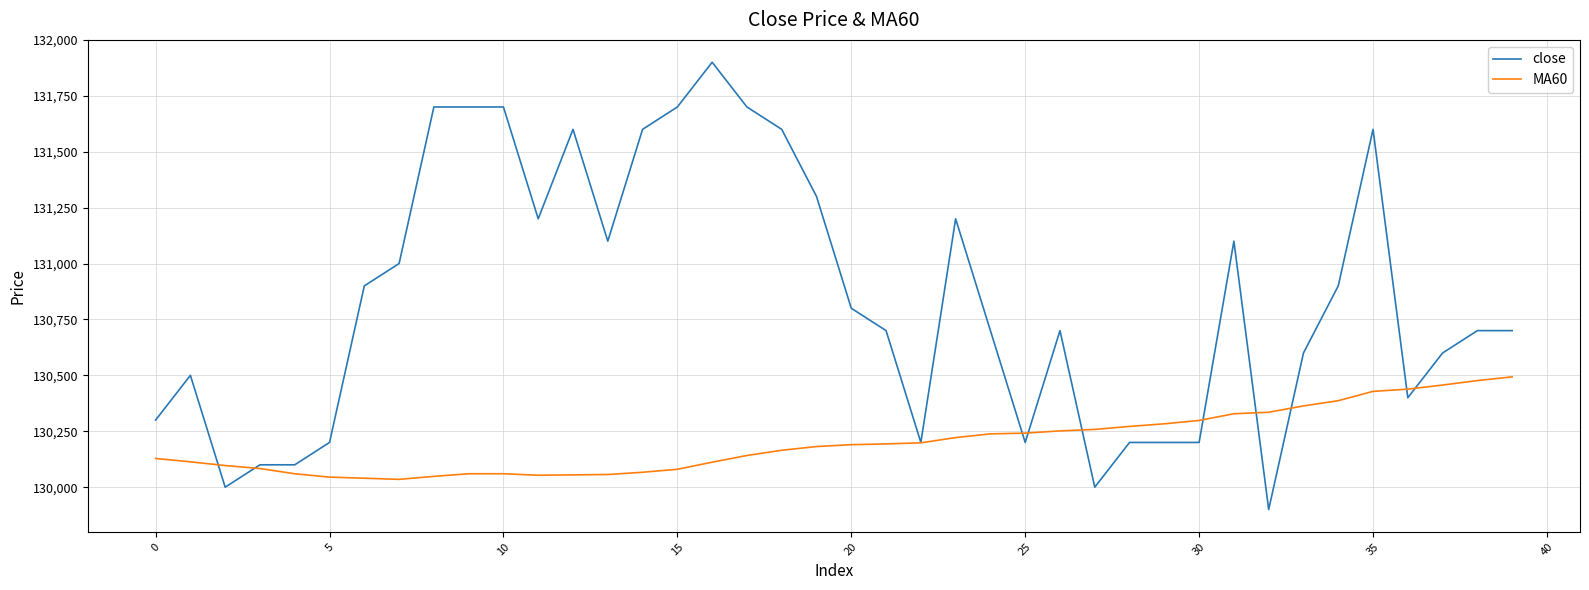

What is the maximum value shown in the chart?

131900.0